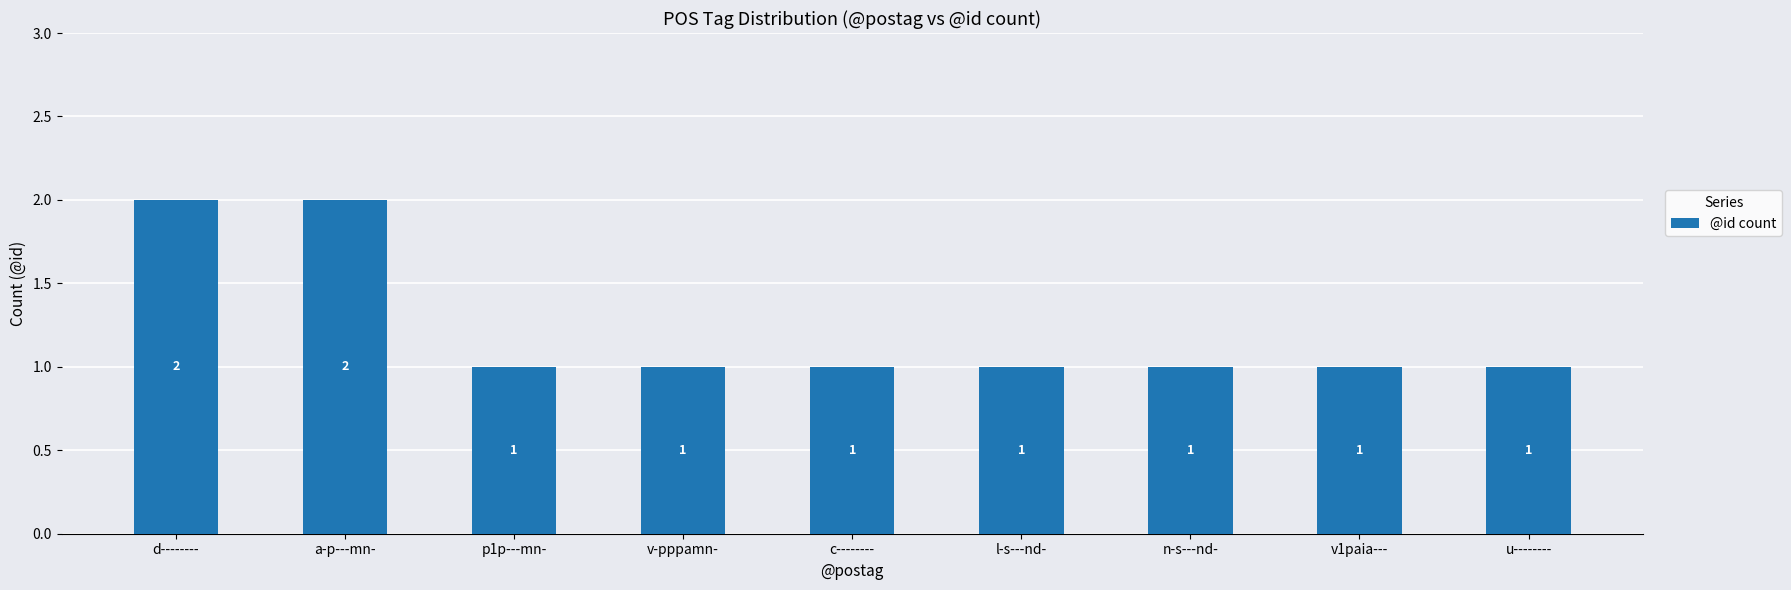

What is the average value?

1